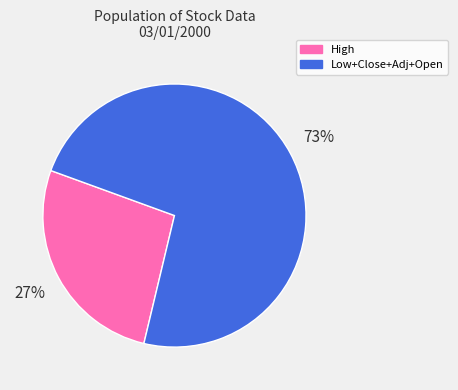

Does any single category account for the majority?

Yes